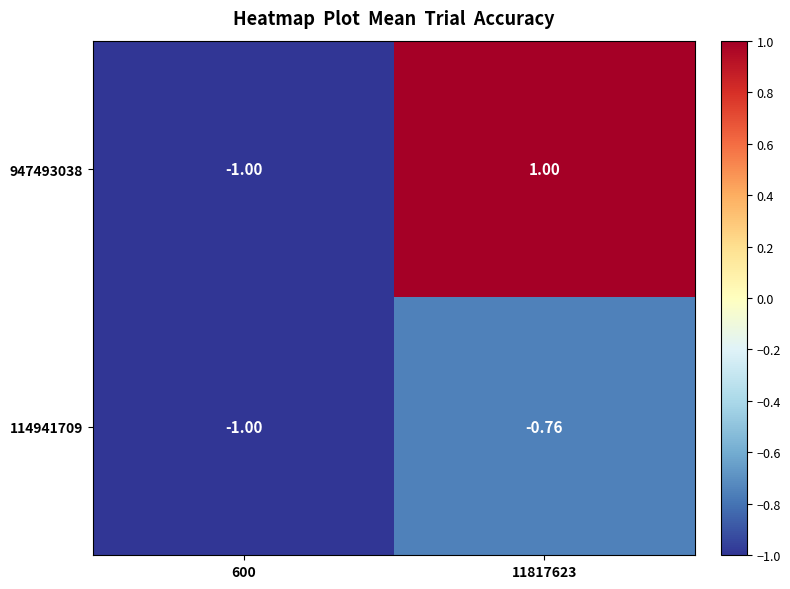

How many series are shown in this chart?

2